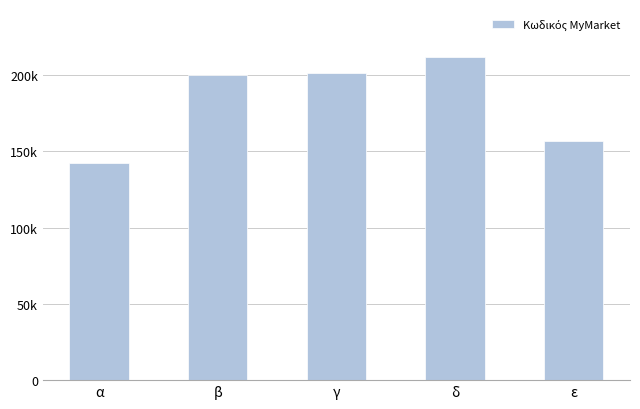

List the labels in order of value, largest first.

δ, γ, β, ε, α